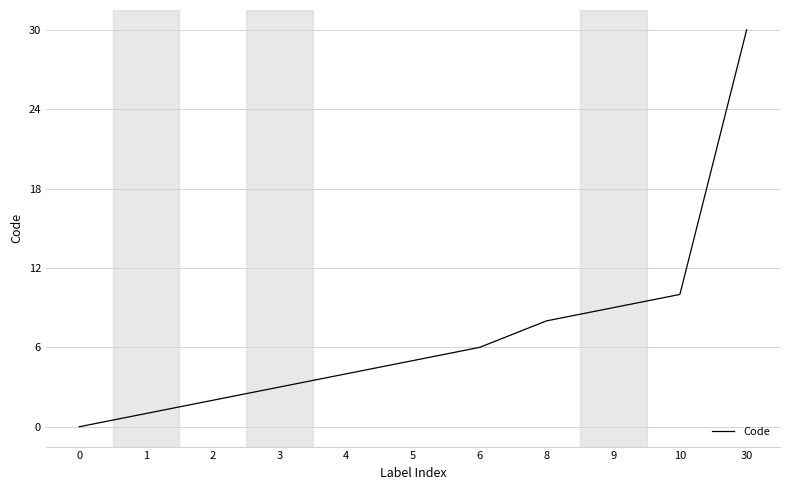

Count the number of categories in the chart.

11